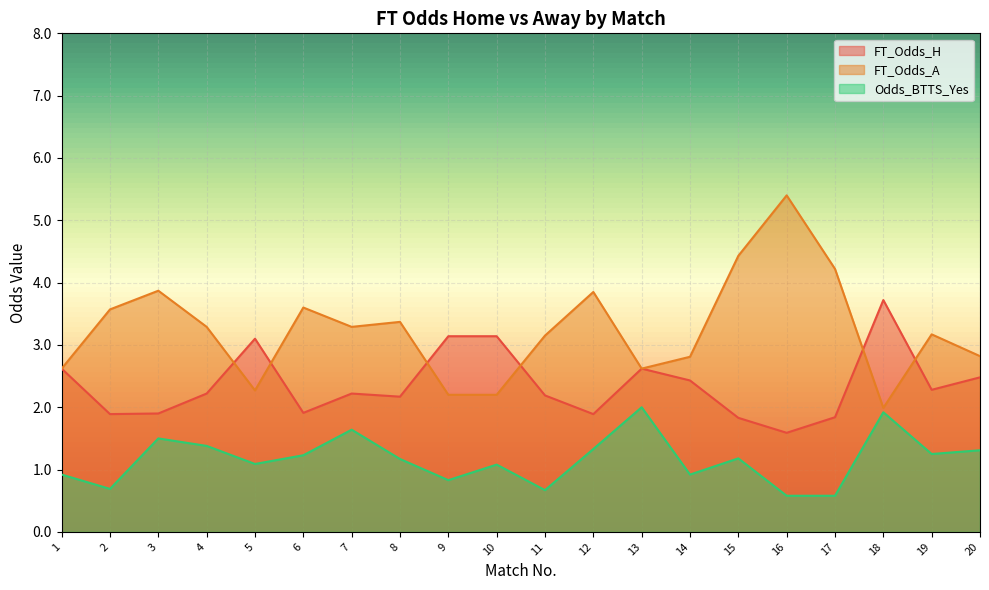

What is the value of the FT_Odds_A point at the 17th from the left?

4.2